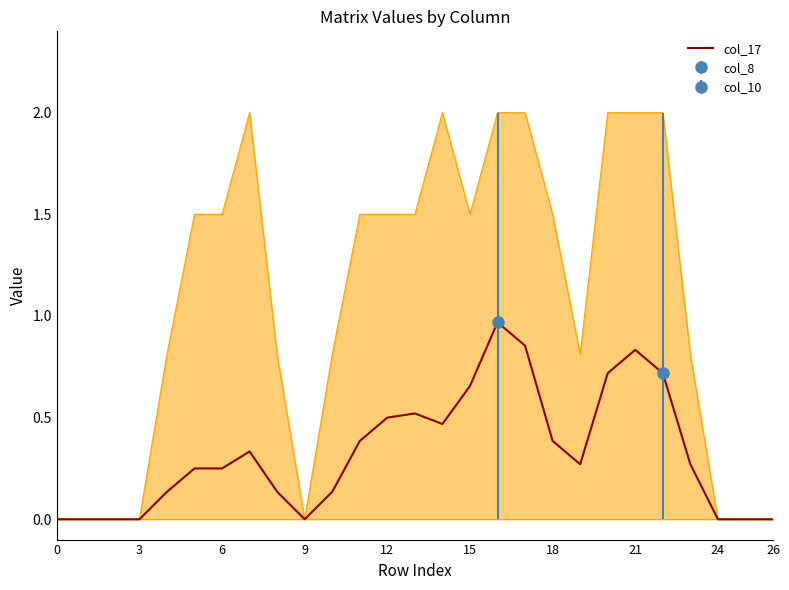

What is the label of the 9th point from the right?

18